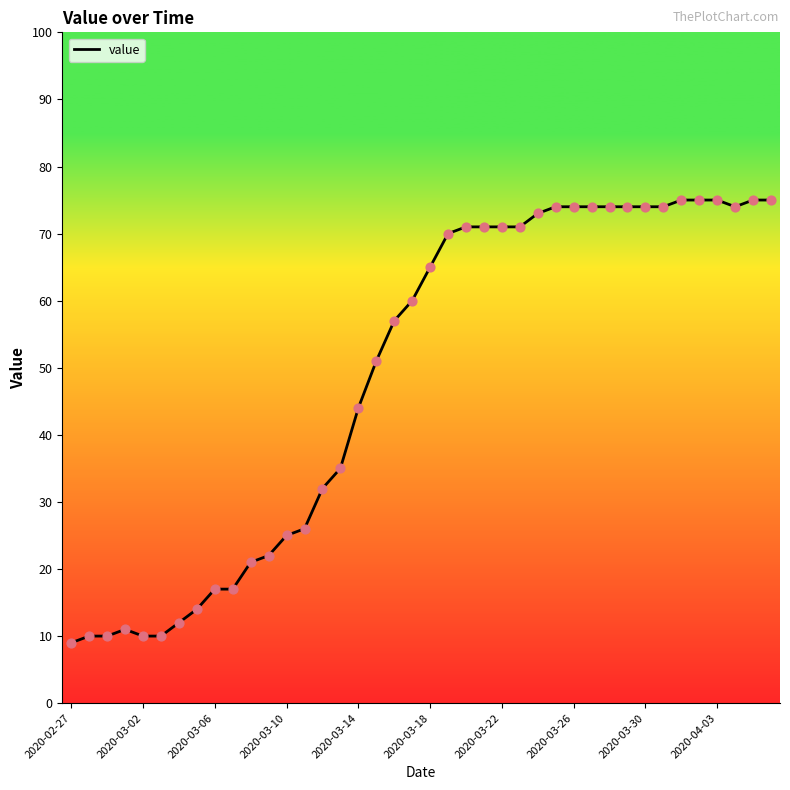

What is the maximum value shown in the chart?

75